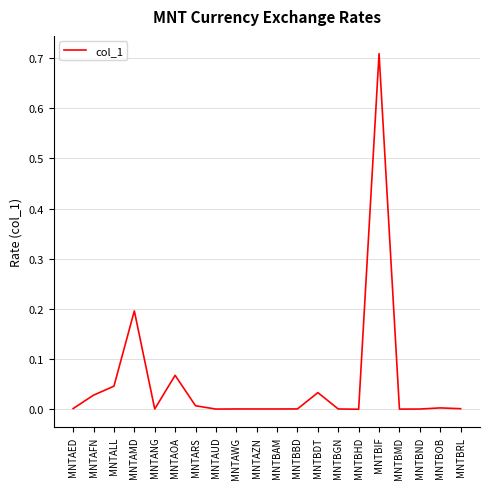

How many categories are shown in the chart?

20